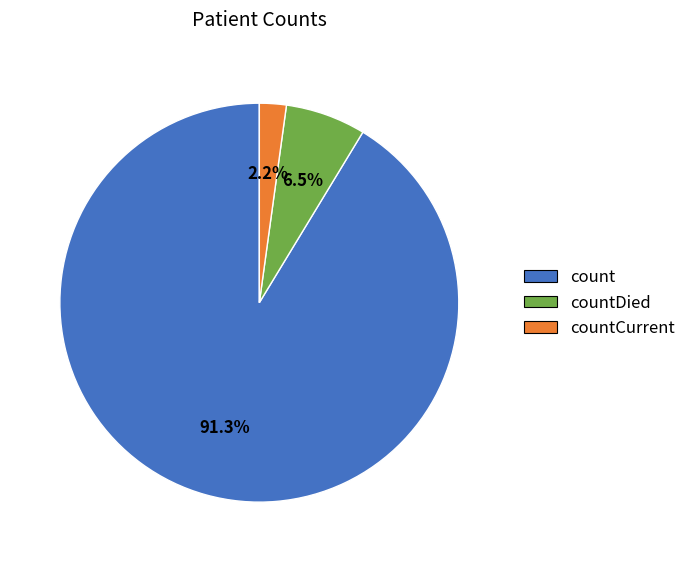

Between countCurrent and count, which is larger?

count